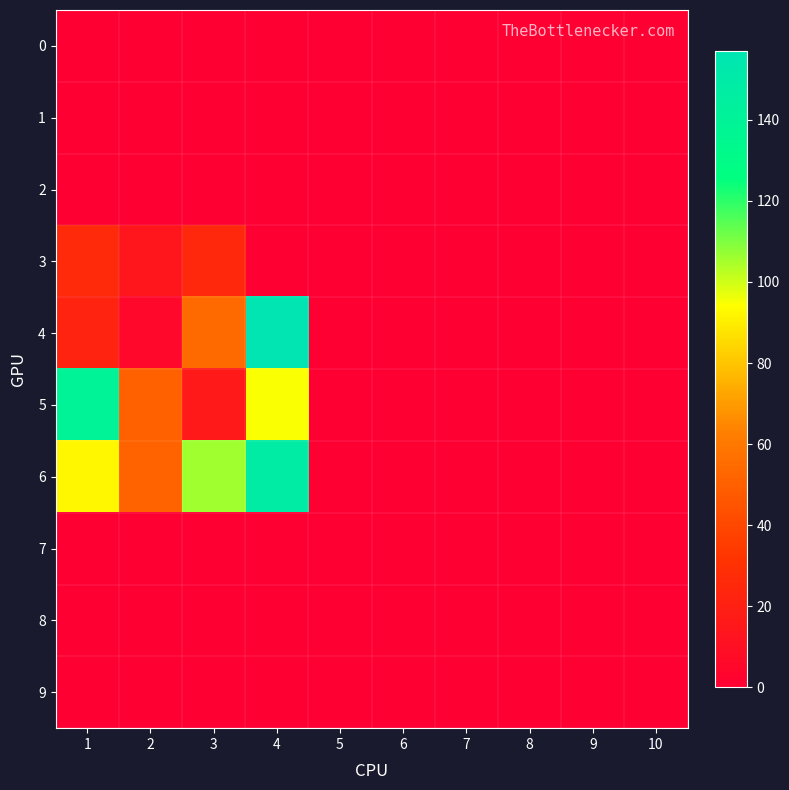

Which series has the largest range (max minus min)?

4